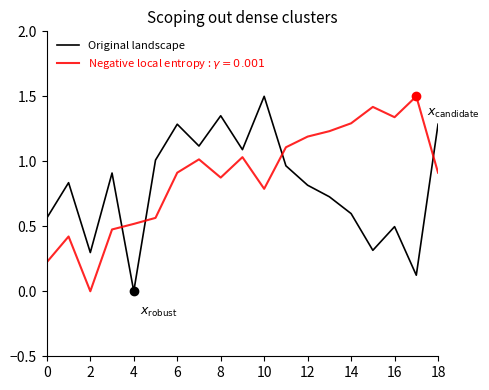

What is the greatest value displayed?

1.5